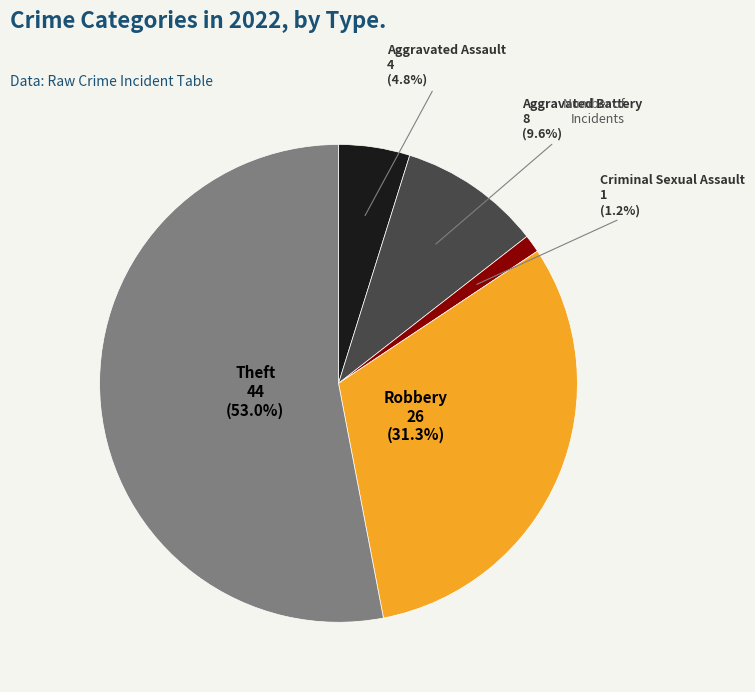

Approximately how many times larger is the value at Aggravated Assault compared to Aggravated Battery?

0.5